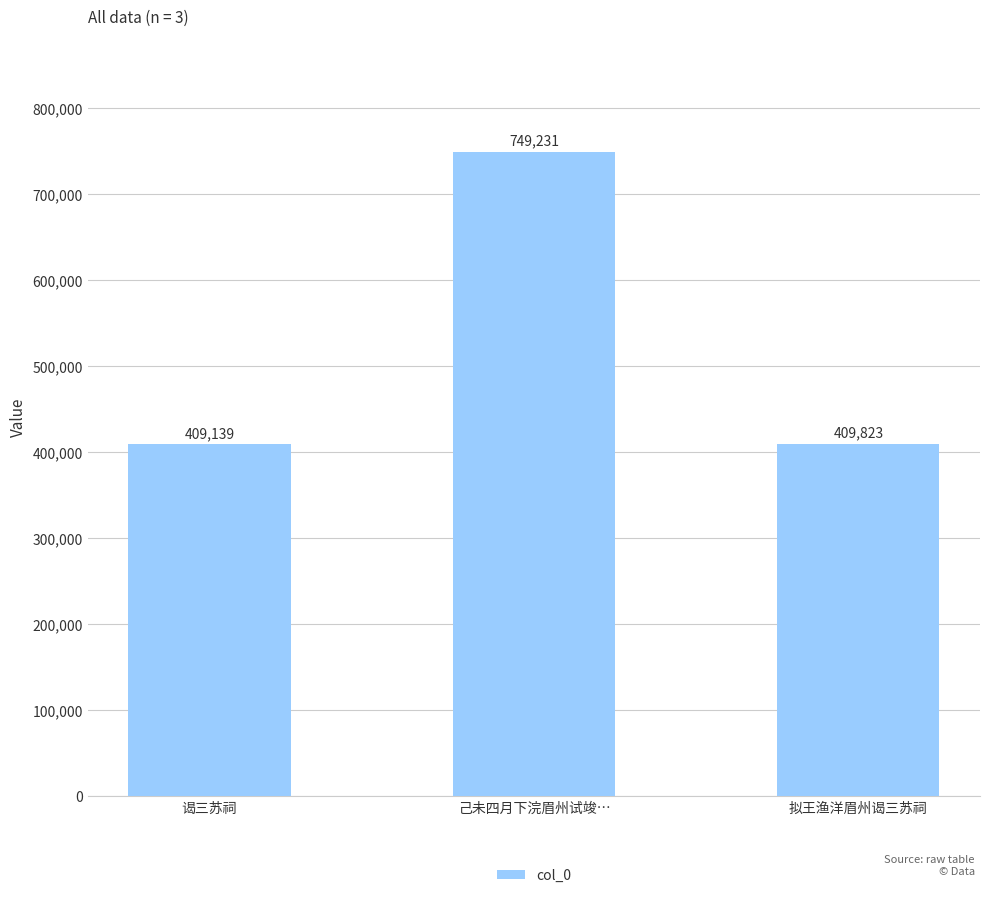

Reading right to left, what are all the values shown in this chart?

409823	749231	409139